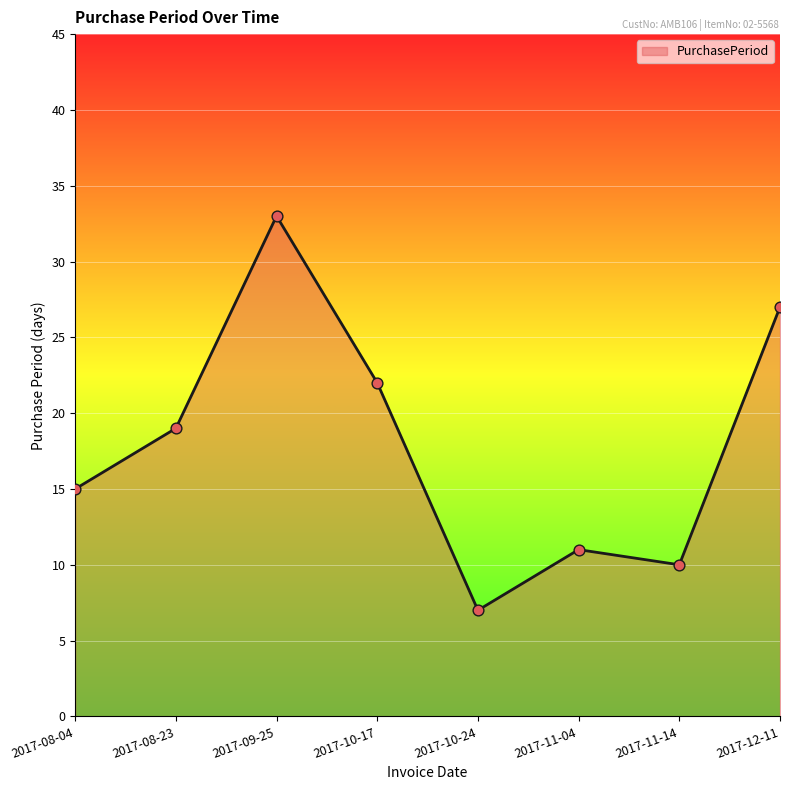

What is the ratio of the value at 2017-08-04 to the value at 2017-09-25?

0.5